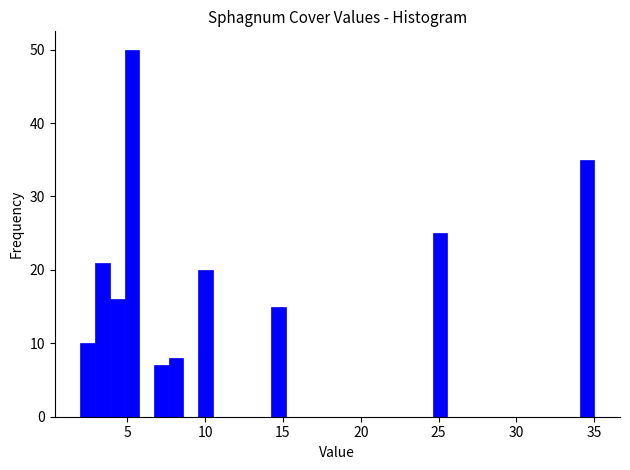

Read against the x-axis, roughly where is the centre of the tallest bar?

5.5